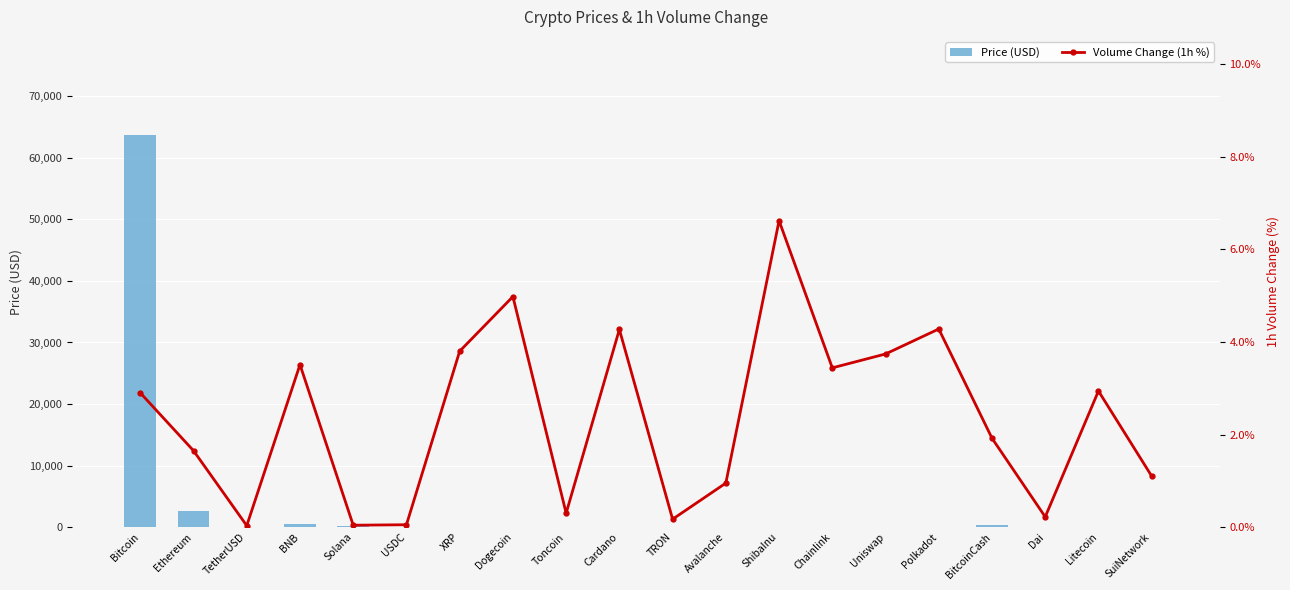

The Volume Change (1h %) series shows 6.6 at ShibaInu. True or false?

True